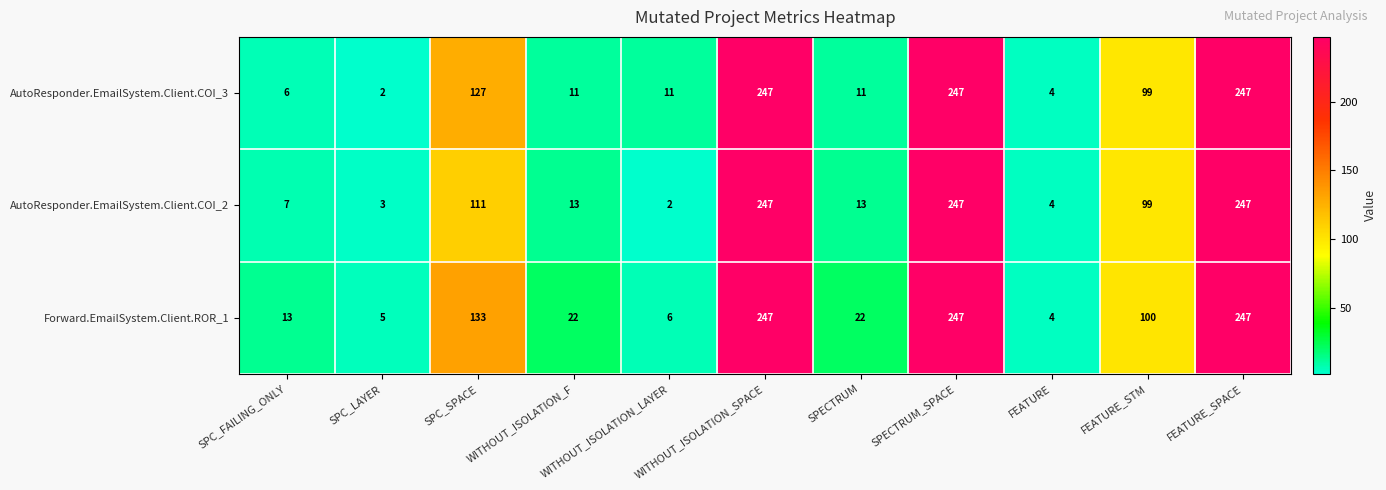

Between SPC_SPACE and SPECTRUM_SPACE, which series saw the biggest shift?

AutoResponder.EmailSystem.Client.COI_2